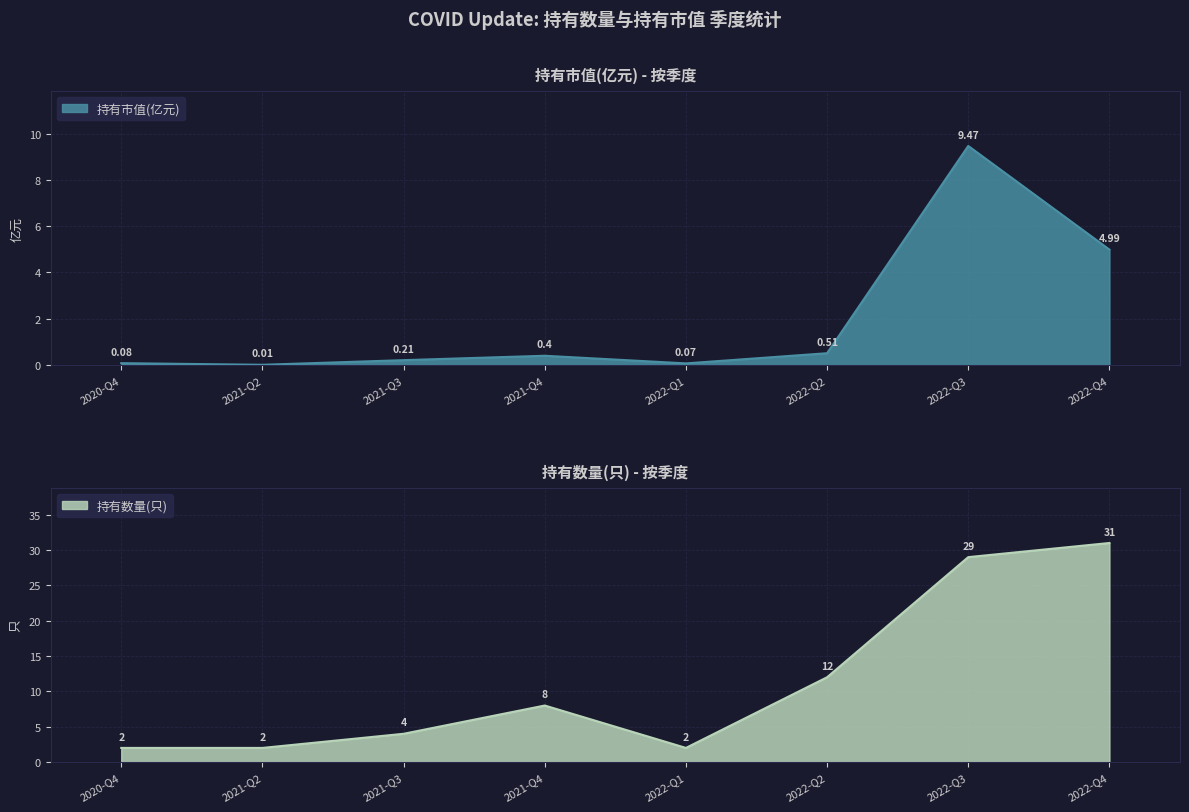

What is the label of the 8th point from the right?

2020-Q4